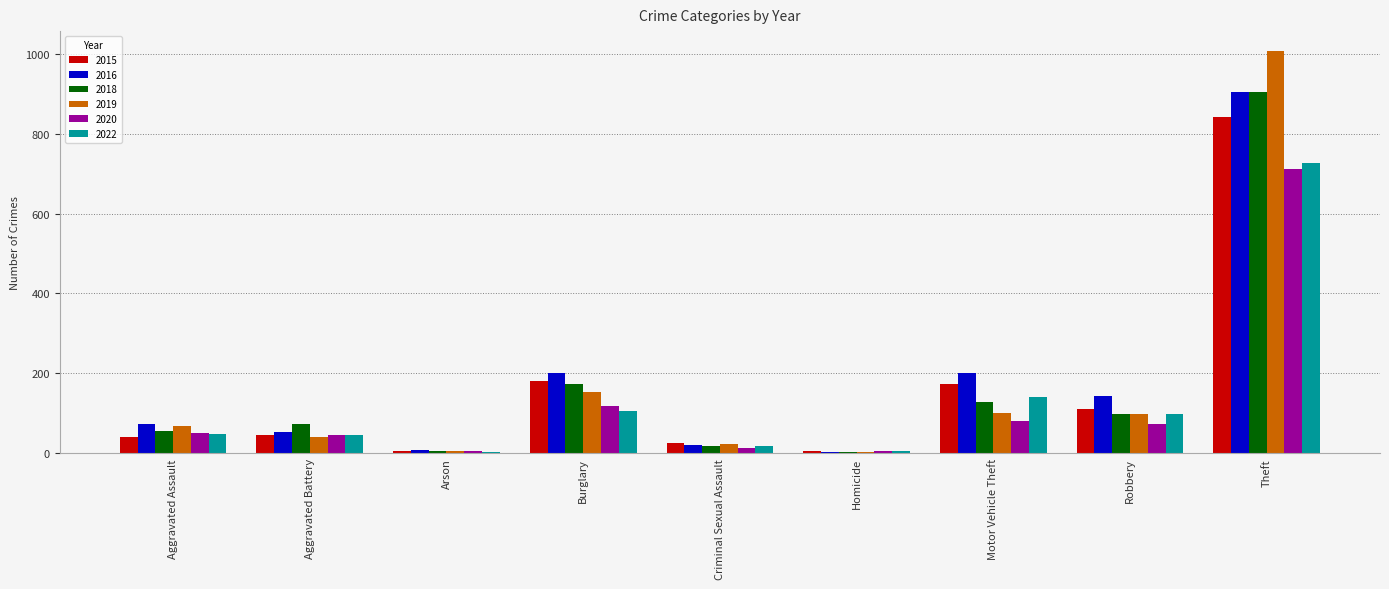

What is the total value across all series at Motor Vehicle Theft?

830